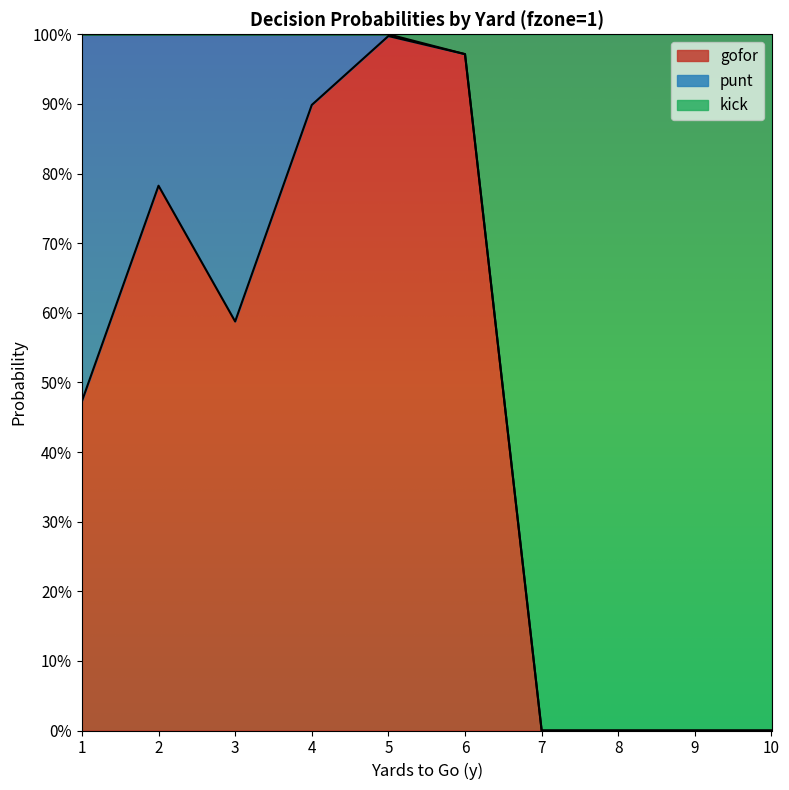

Is it true that gofor equals 1.0 at 5?

True